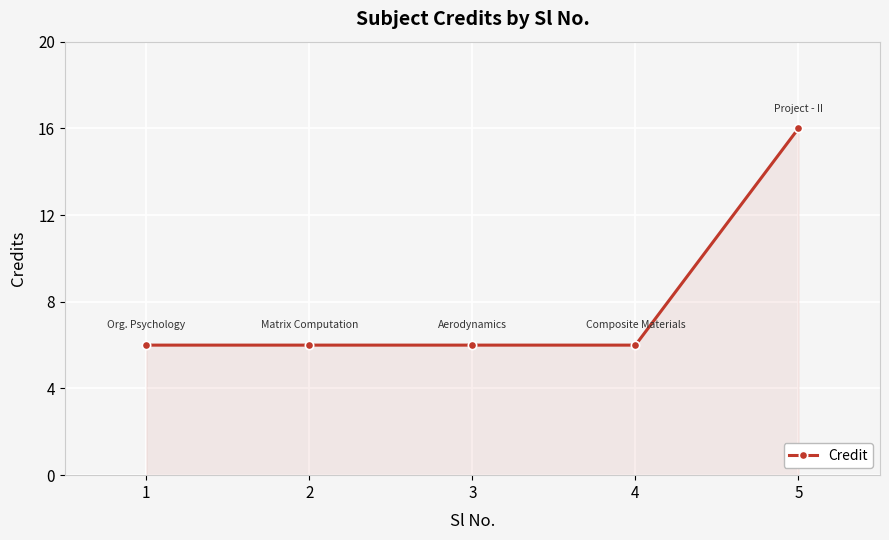

The chart shows a value of 5 at 5. True or false?

False